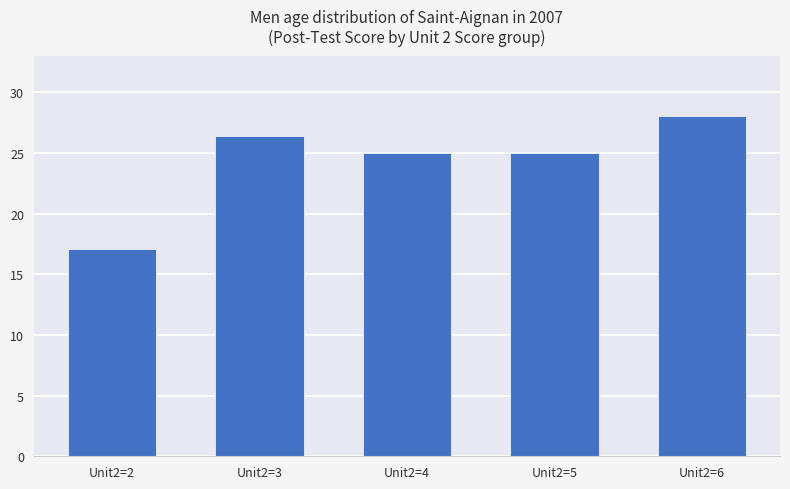

What is the sum of all values?

121.4